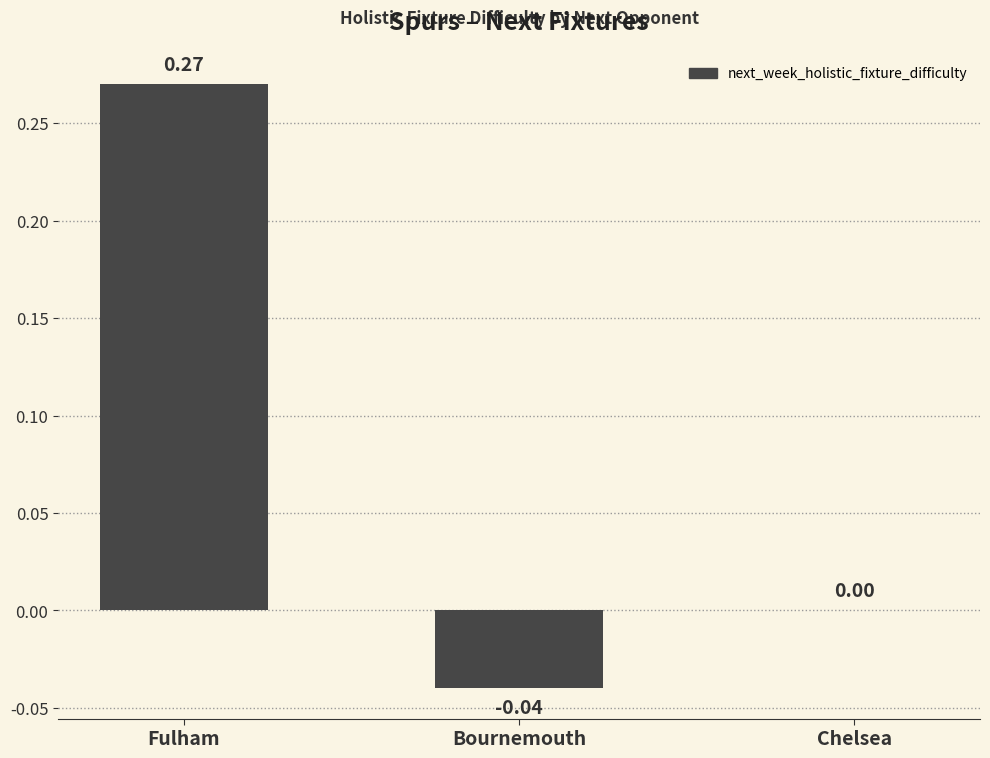

Where does the data first go above 0?

Fulham